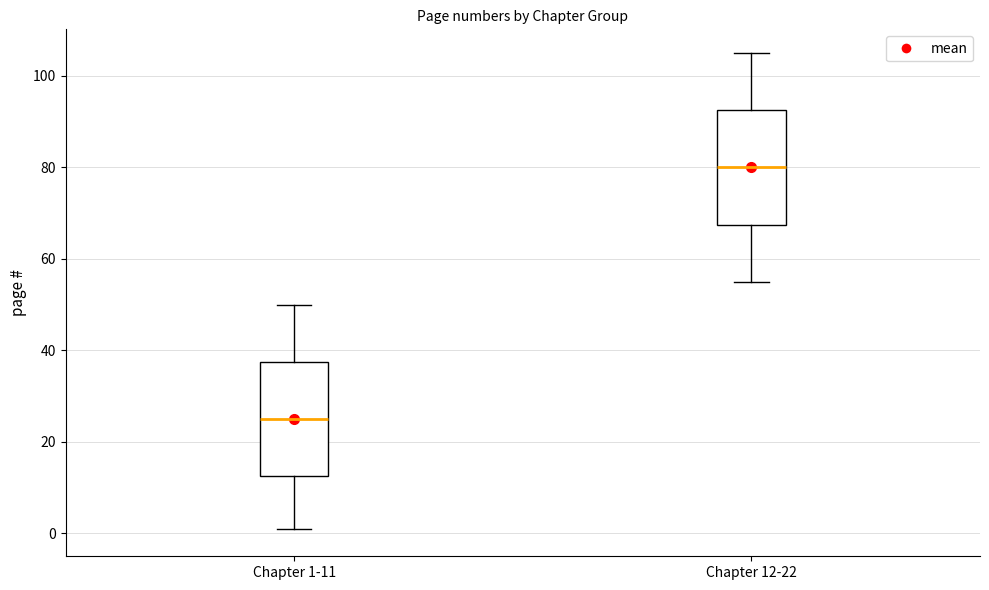

Reading left to right, read every box against the y-axis: the position of its median line, the range the box covers, and the ends of its whiskers. The values are not printed on the chart, so give them approximately, as read against the axis.

Chapter 1-11: median 26, box 12 to 38, whiskers 2 to 50
Chapter 12-22: median 80, box 68 to 92, whiskers 56 to 106